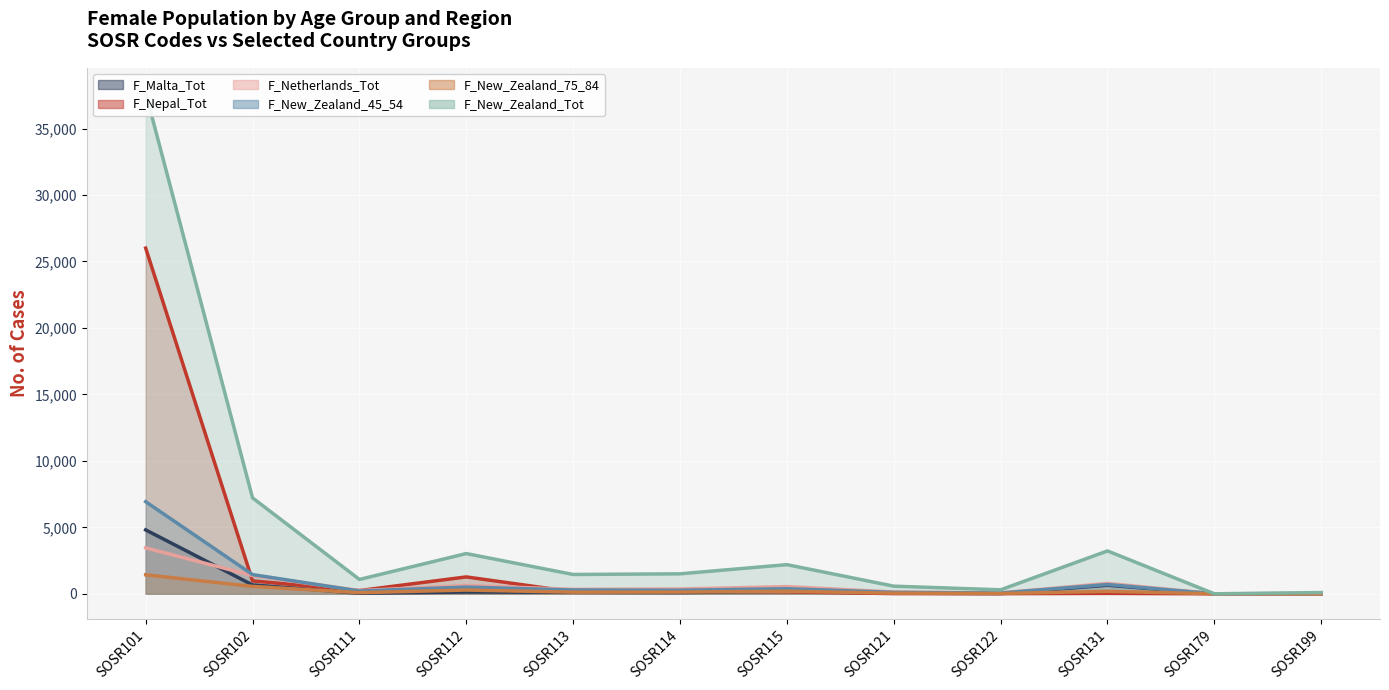

Rank the categories by F_New_Zealand_75_84 (line) value from highest to lowest.

SOSR101, SOSR102, SOSR112, SOSR115, SOSR131, SOSR114, SOSR113, SOSR111, SOSR121, SOSR122, SOSR179, SOSR199